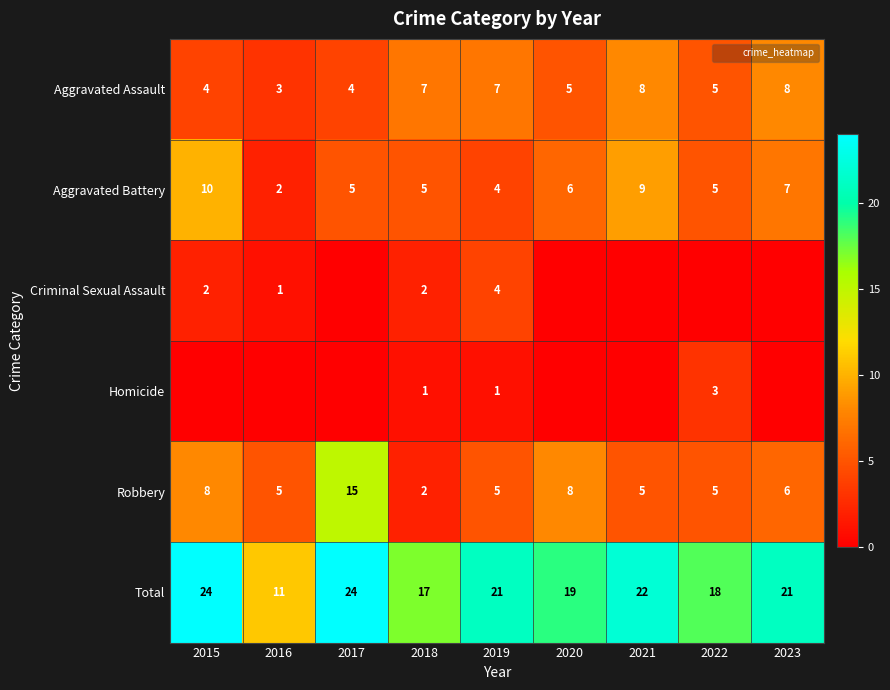

At which label does Aggravated Assault reach its minimum?

2016